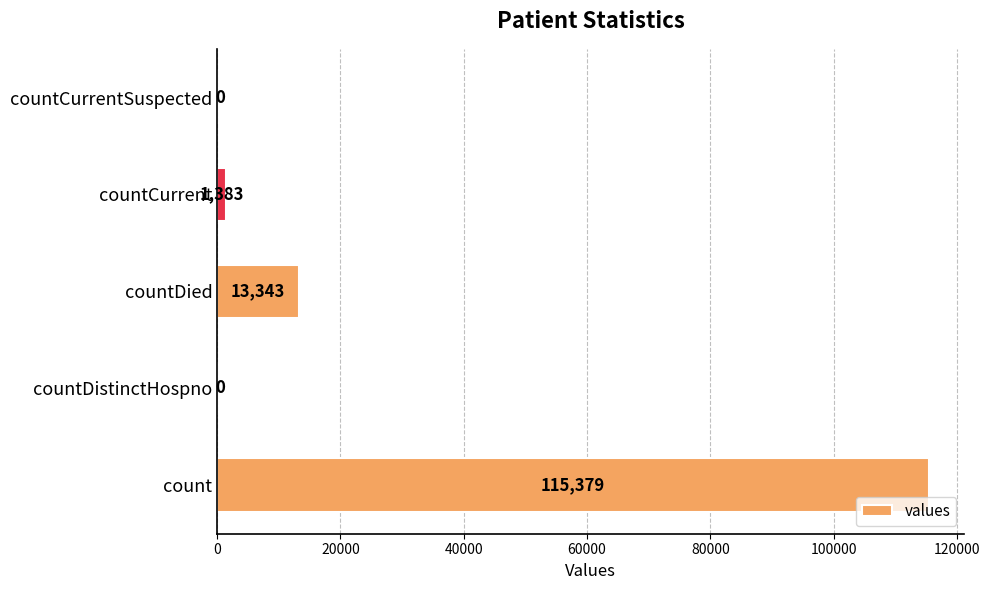

Reading top to bottom, list all the values displayed in this chart.

countCurrentSuspected=0	countCurrent=1383	countDied=13343	countDistinctHospno=0	count=115379